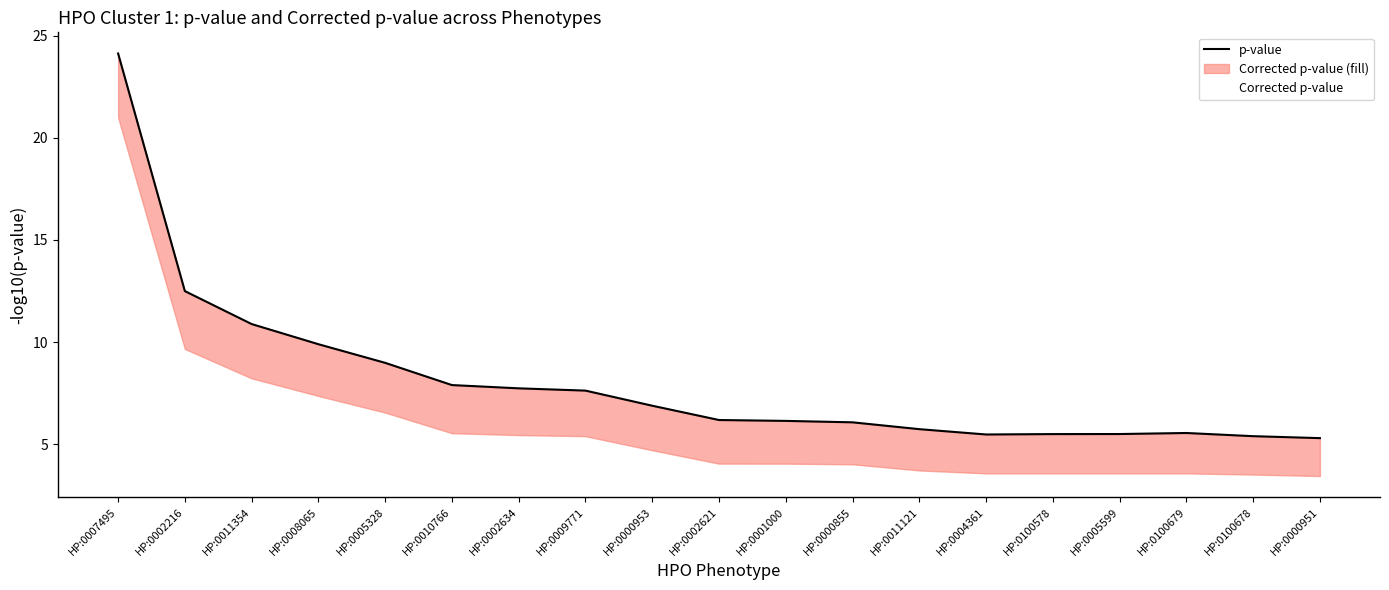

What is the value of the Corrected p-value point at the 17th from the left?

3.6